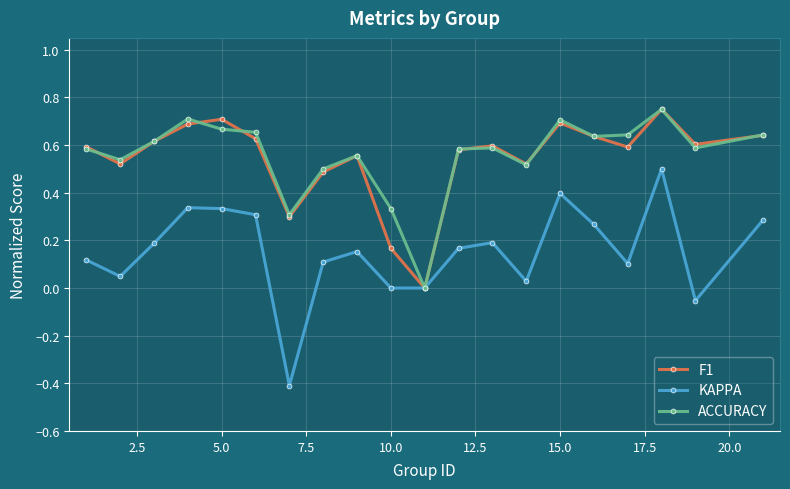

What is the minimum value shown in the chart?

-0.4